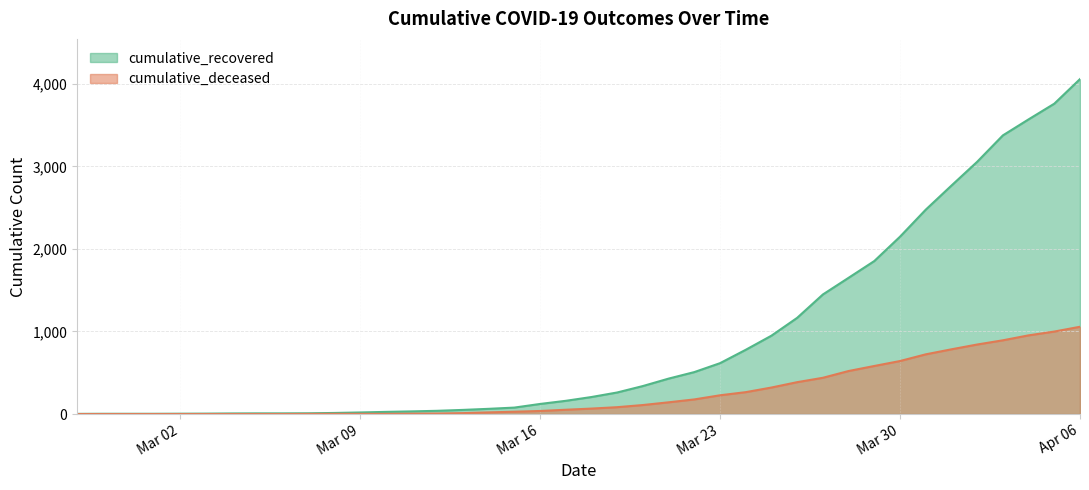

What is the total value across all series at 2020-03-03?

5